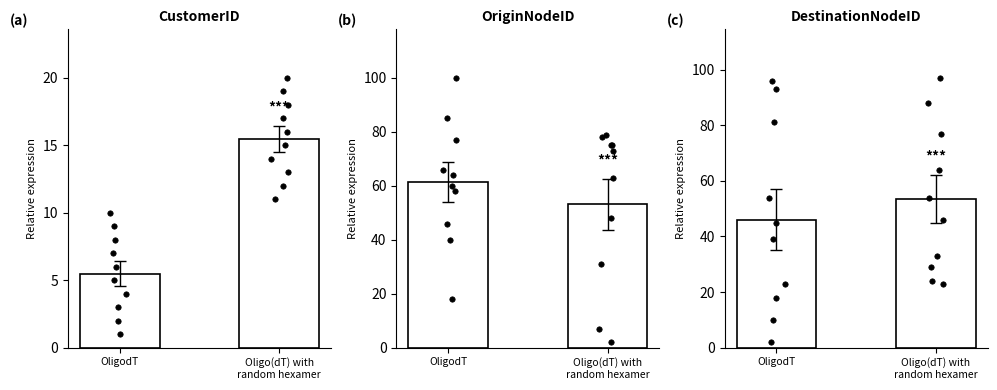

Which series contains the highest Y value?

OriginNodeID